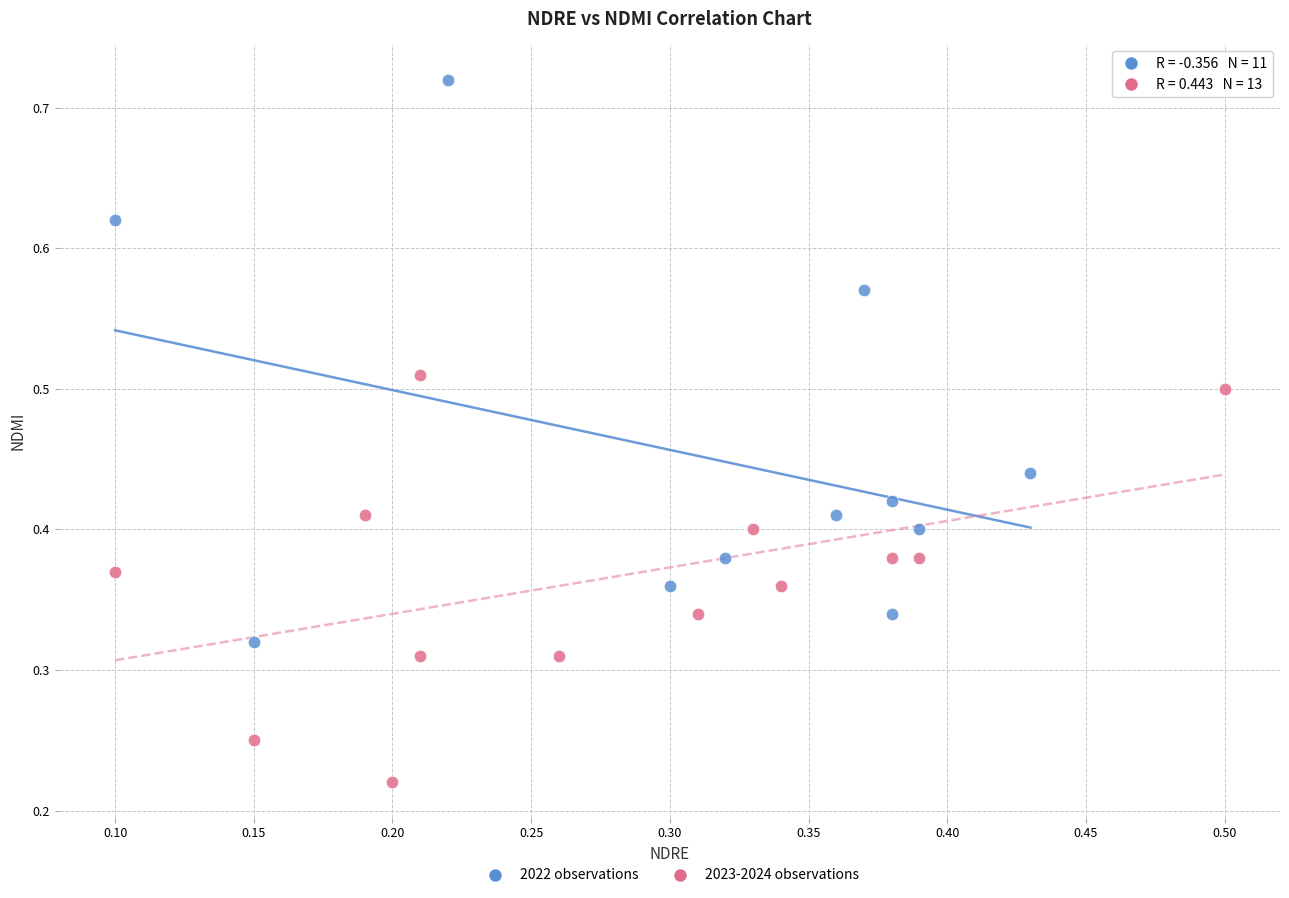

Which series reaches the minimum Y coordinate?

2023-2024 observations